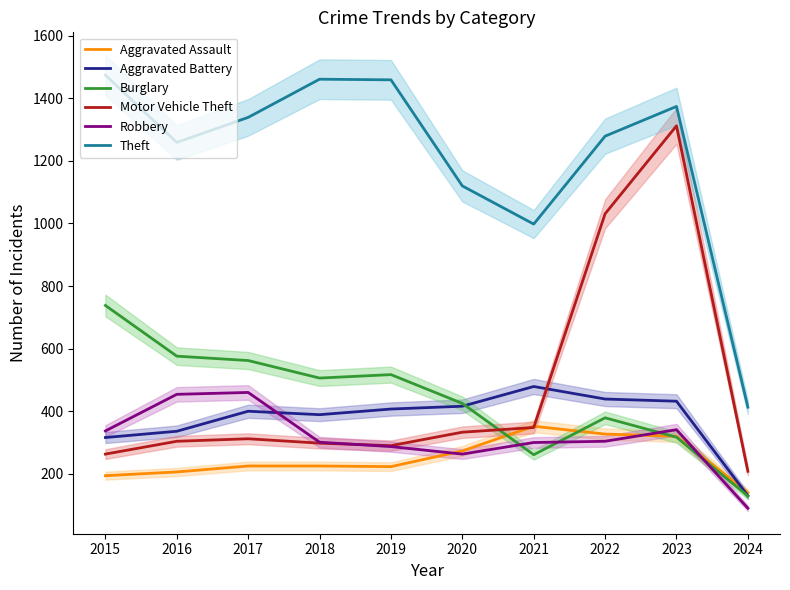

At which label is Aggravated Battery closest to 304?

2015